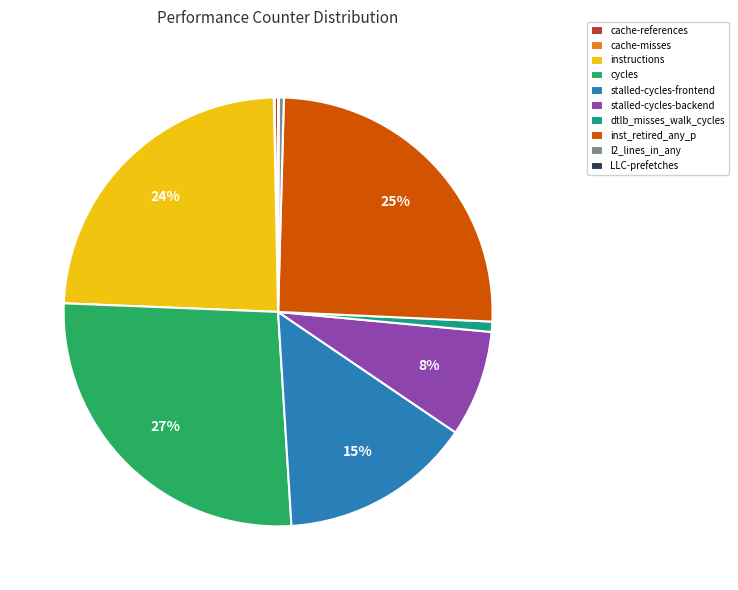

Which slice is the largest?

cycles